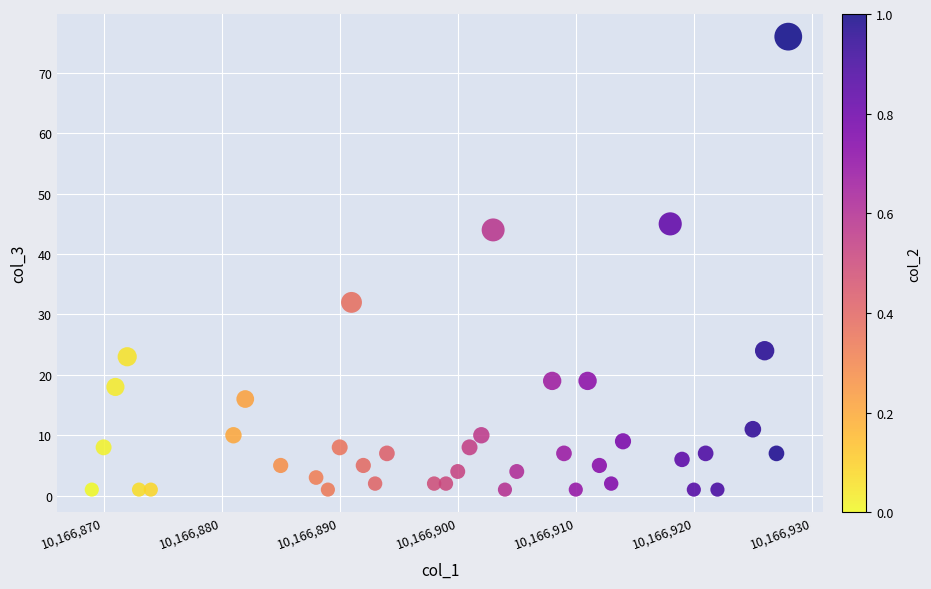

What is the range of X values (max minus min)?

59